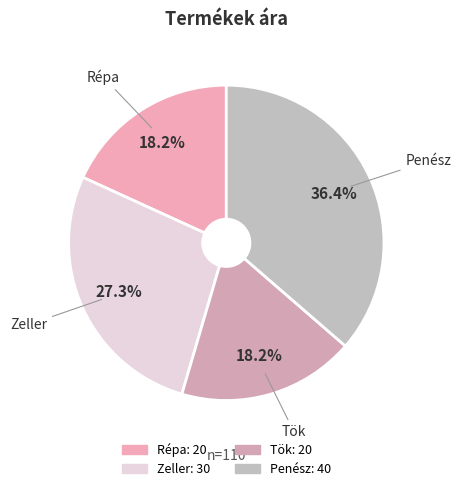

What is the smallest slice in the pie chart?

Répa